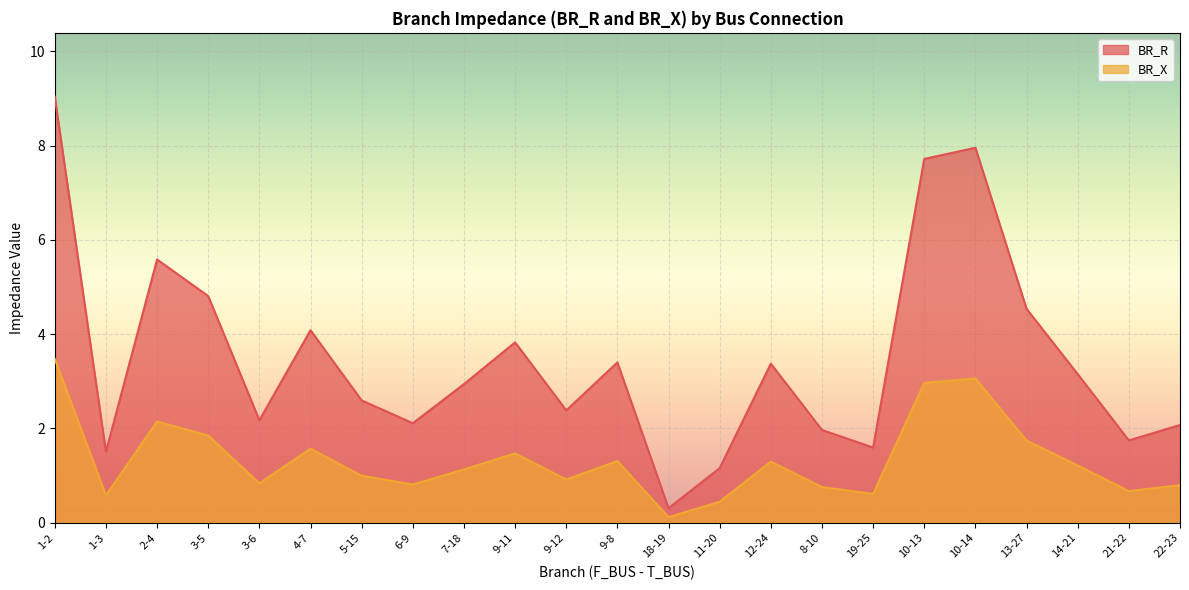

Between 1-3 and 12-24, which is larger?

12-24